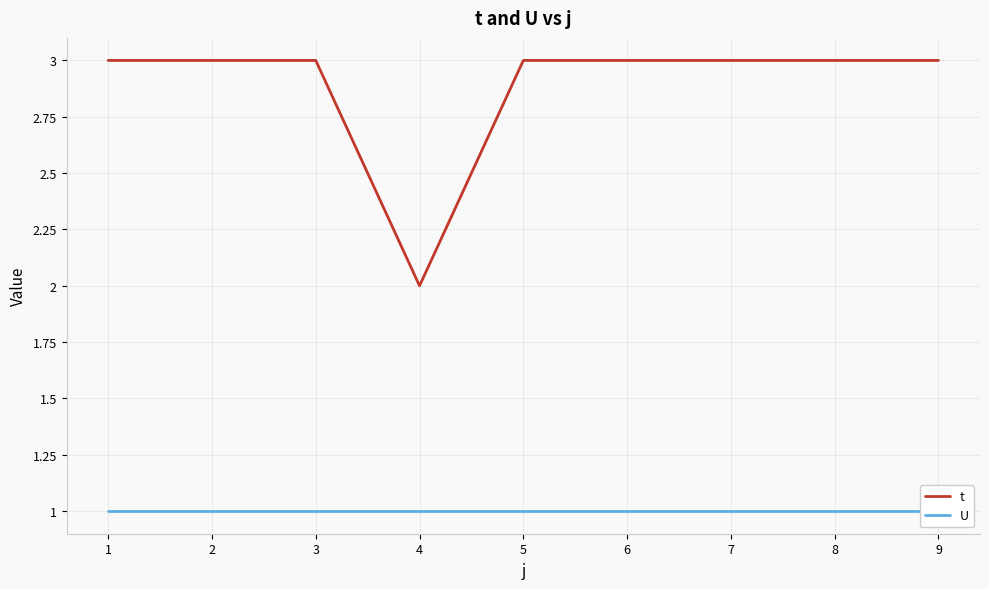

Which label corresponds to the smallest value in the chart?

1